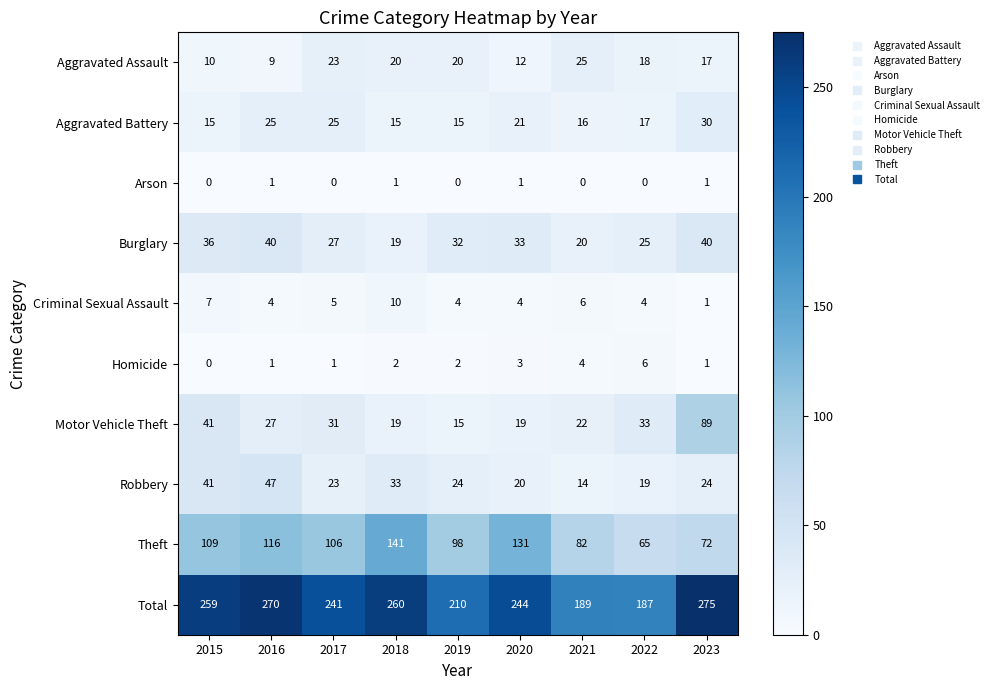

What is the sum of all Aggravated Battery values?

179